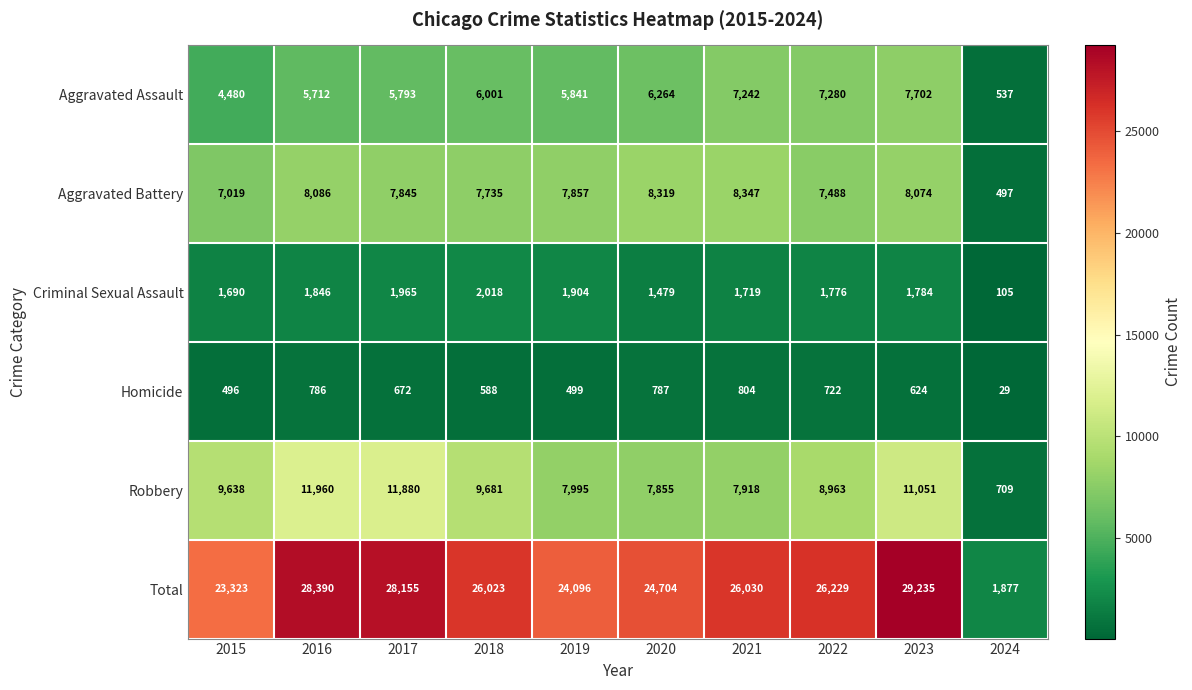

Between 2020 and 2021, which series saw the biggest shift?

Total